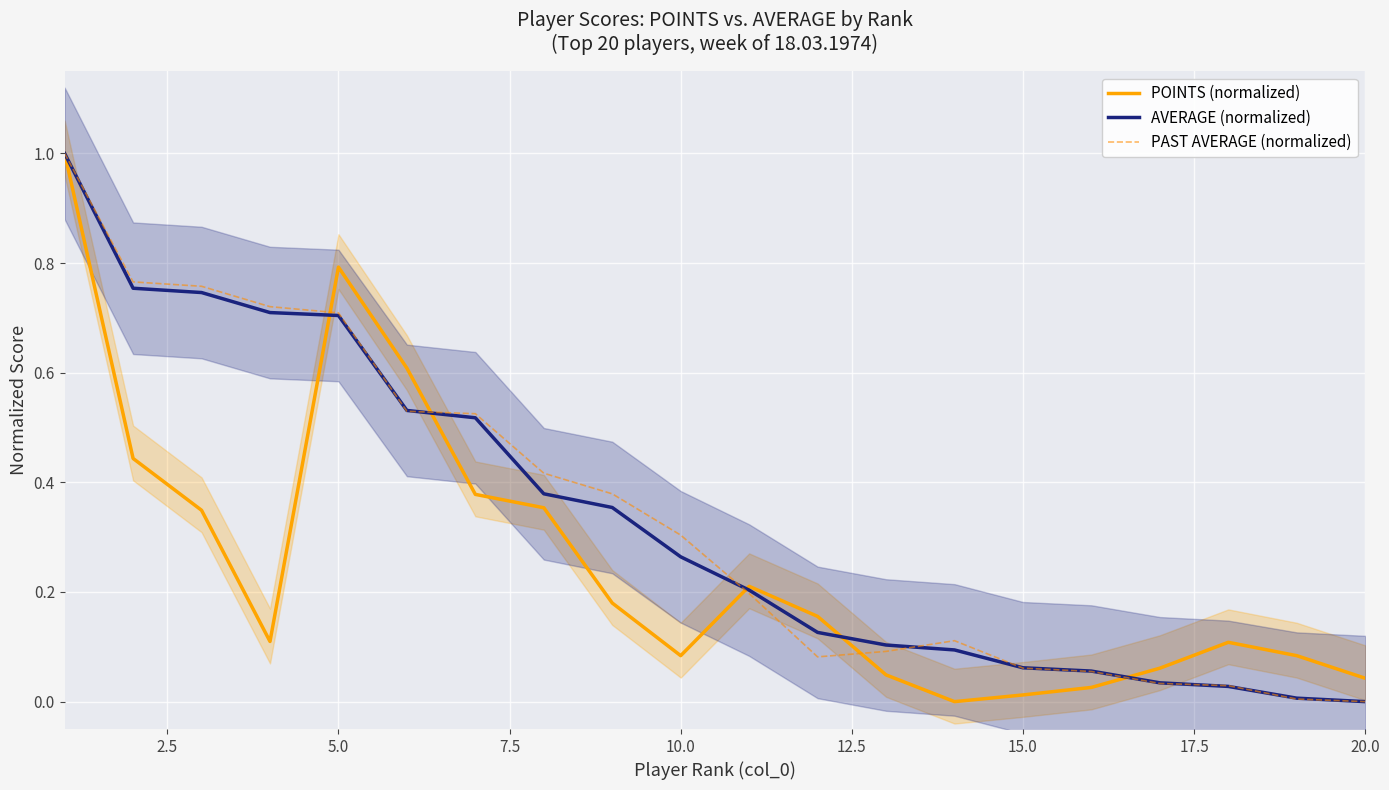

After their last crossing, which series has the higher values: POINTS (normalized) or PAST AVERAGE (normalized)?

POINTS (normalized)